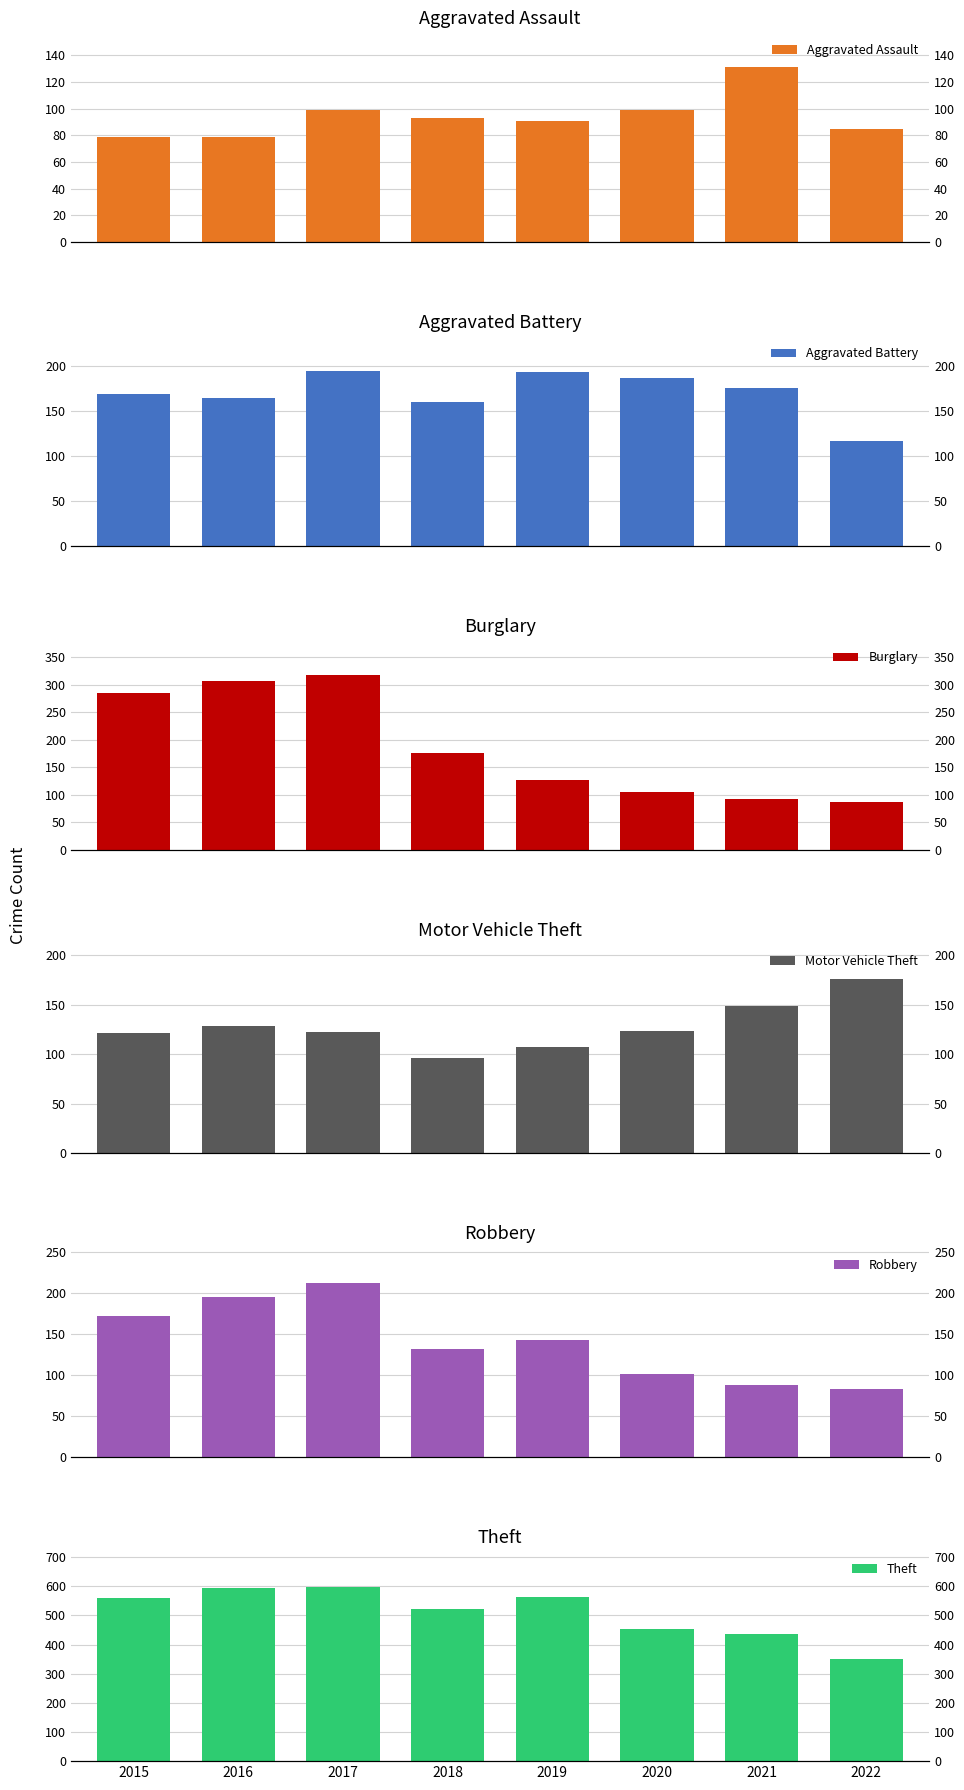

How many series are shown in this chart?

6